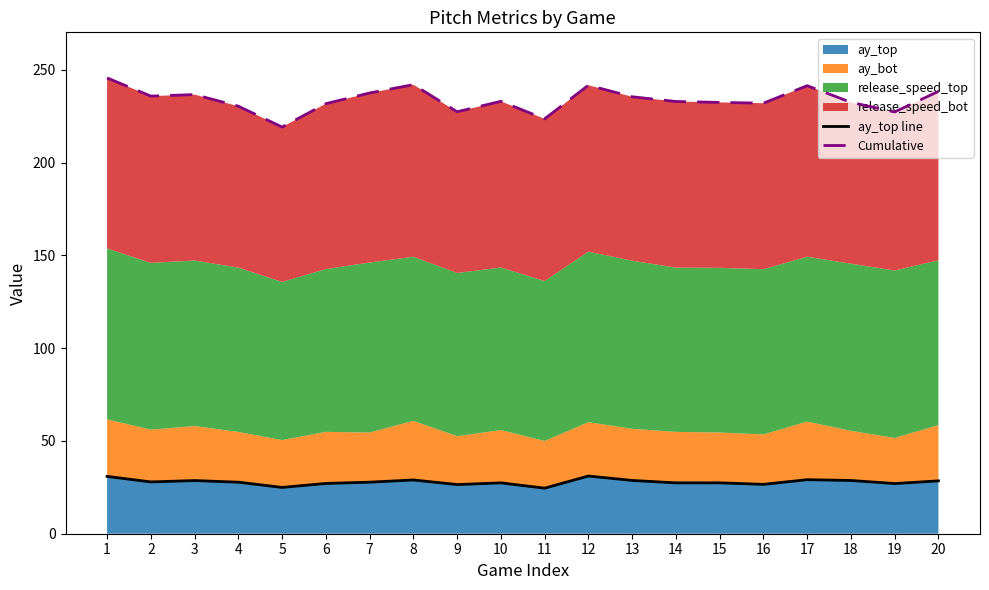

In ay_top line, how many points are lower than both neighbors (excluding endpoints)?

7